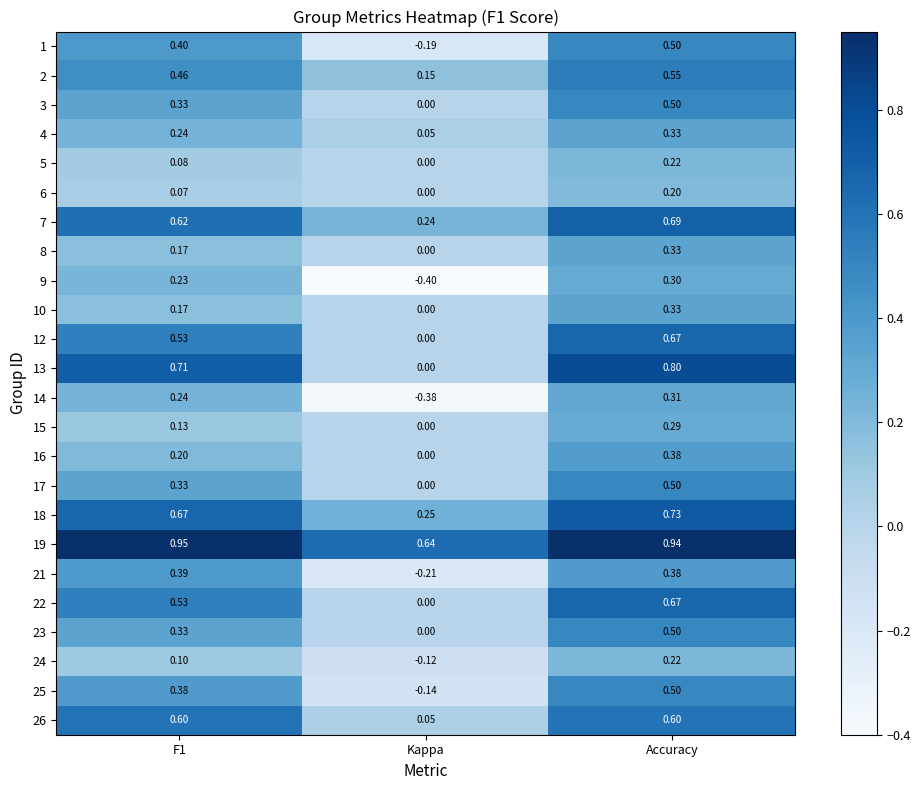

At which category does the chart reach its minimum across all series?

Kappa